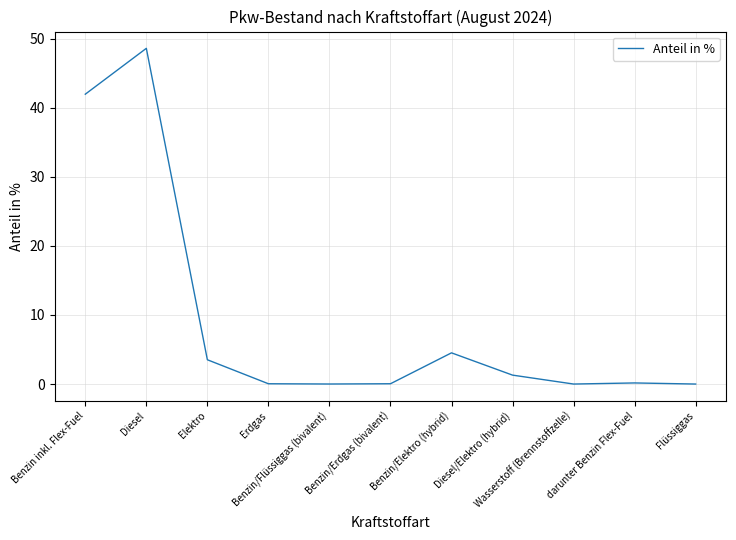

What is the sum of the values at Flüssiggas and darunter Benzin Flex-Fuel?

0.2